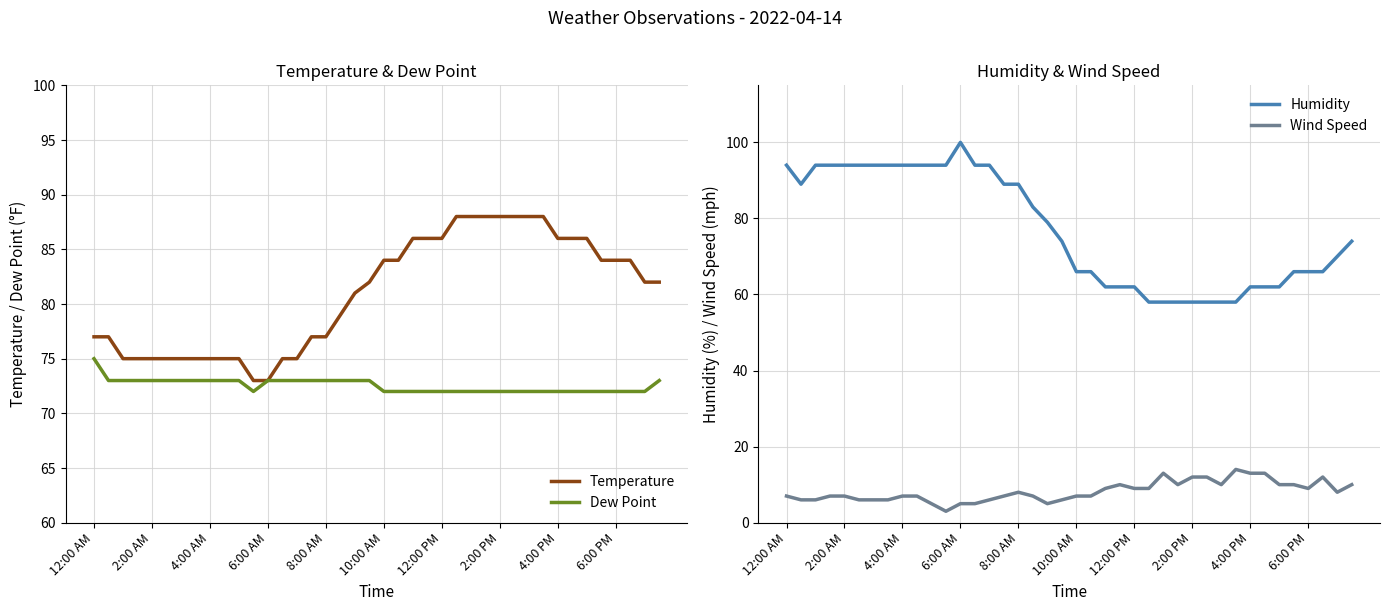

True or false: Wind Speed and Humidity cross at least once.

False